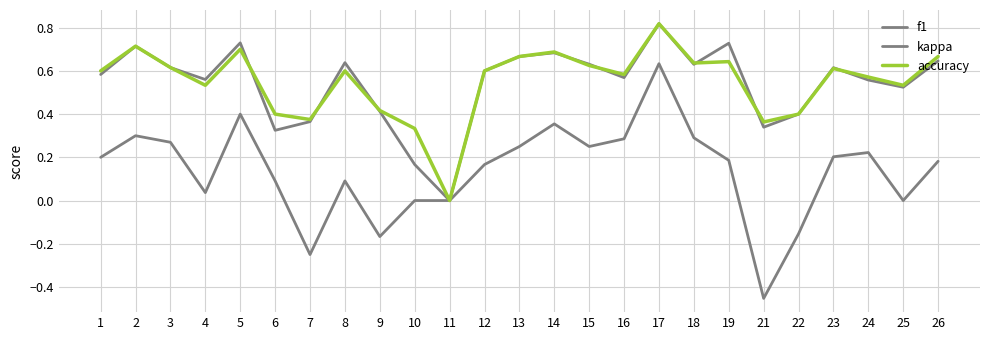

How many lines are shown in the chart?

3